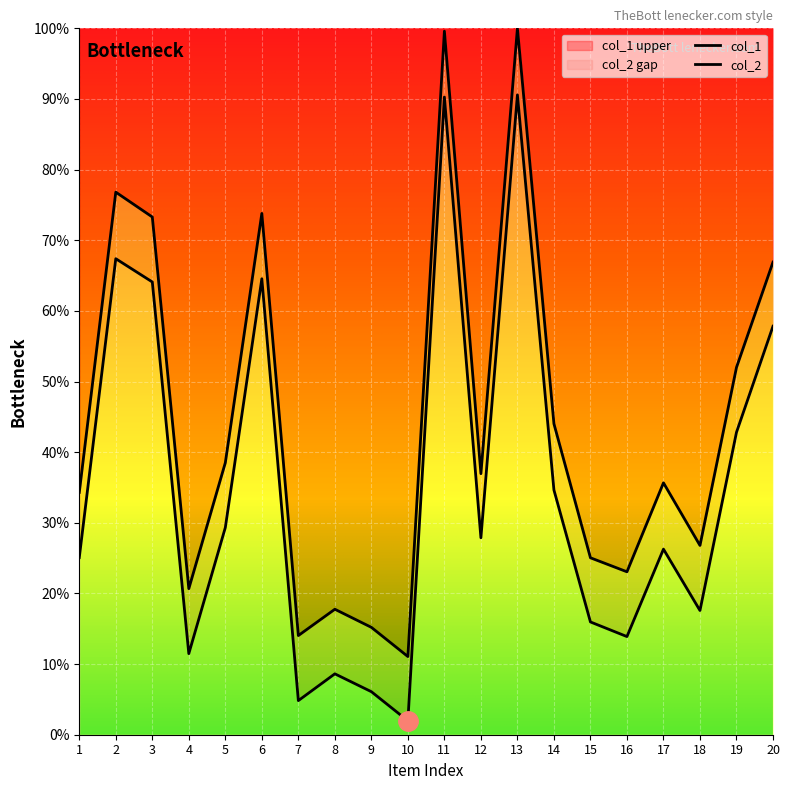

What is the value of the col_1 point at the 8th from the left?

17.8